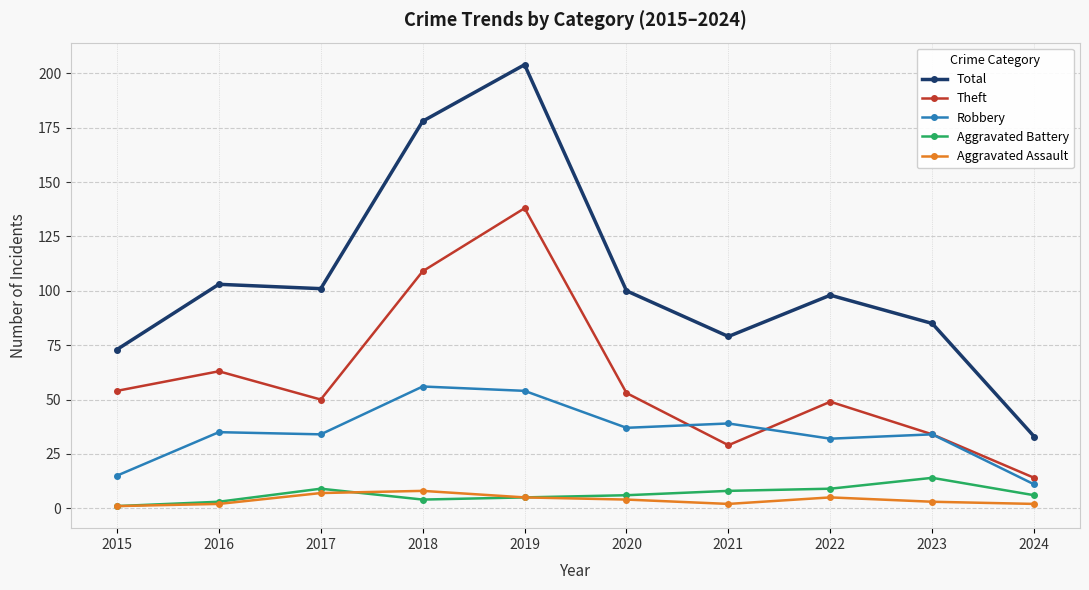

True or false: Robbery has more than 0 points higher than both neighbors.

True